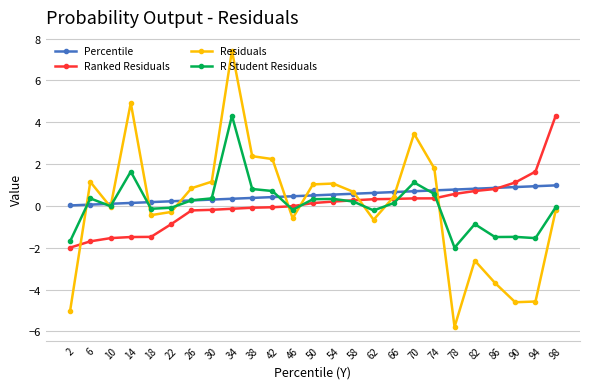

The value of Residuals at 82 is -0.8. True or false?

False